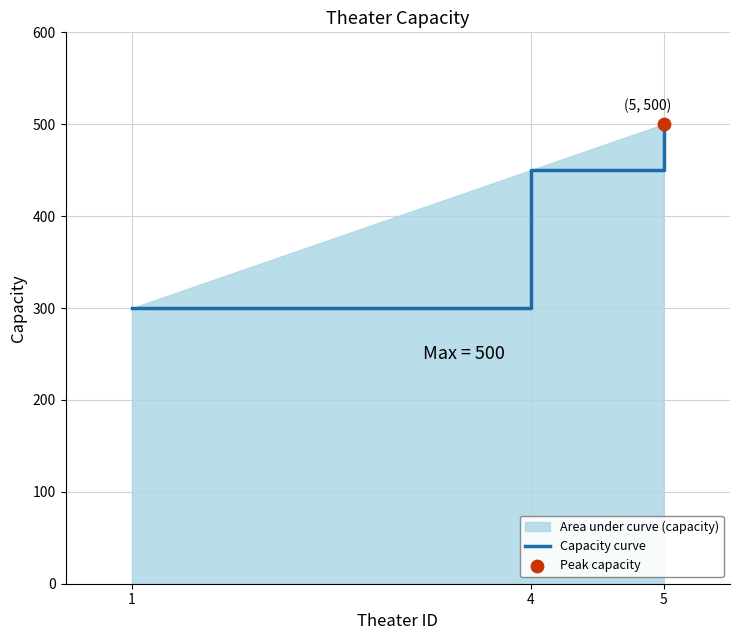

What is the ratio of the value at 5 to the value at 4?

1.1